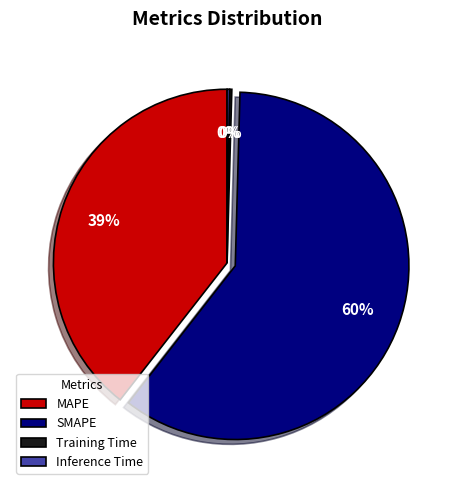

Which has a higher value, SMAPE or MAPE?

SMAPE